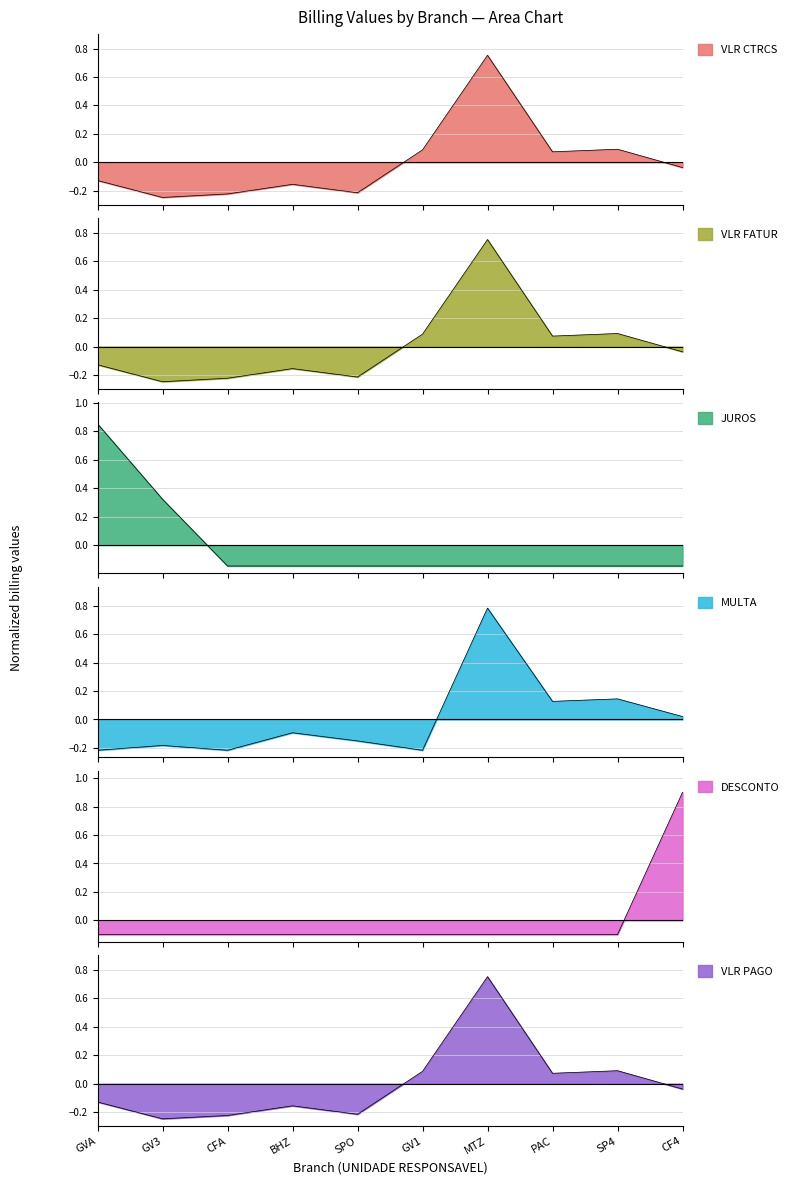

Reading left to right, what are all the values shown in this chart?

VLR CTRCS: GVA=-0.1	GV3=-0.2	CFA=-0.2	BHZ=-0.2	SPO=-0.2	GV1=0.1	MTZ=0.8	PAC=0.1	SP4=0.1	CF4=-0.0
VLR FATUR: GVA=-0.1	GV3=-0.2	CFA=-0.2	BHZ=-0.2	SPO=-0.2	GV1=0.1	MTZ=0.8	PAC=0.1	SP4=0.1	CF4=-0.0
JUROS: GVA=0.9	GV3=0.3	CFA=-0.1	BHZ=-0.1	SPO=-0.1	GV1=-0.1	MTZ=-0.1	PAC=-0.1	SP4=-0.1	CF4=-0.1
MULTA: GVA=-0.2	GV3=-0.2	CFA=-0.2	BHZ=-0.1	SPO=-0.2	GV1=-0.2	MTZ=0.8	PAC=0.1	SP4=0.1	CF4=0.0
DESCONTO: GVA=-0.1	GV3=-0.1	CFA=-0.1	BHZ=-0.1	SPO=-0.1	GV1=-0.1	MTZ=-0.1	PAC=-0.1	SP4=-0.1	CF4=0.9
VLR PAGO: GVA=-0.1	GV3=-0.2	CFA=-0.2	BHZ=-0.2	SPO=-0.2	GV1=0.1	MTZ=0.8	PAC=0.1	SP4=0.1	CF4=-0.0